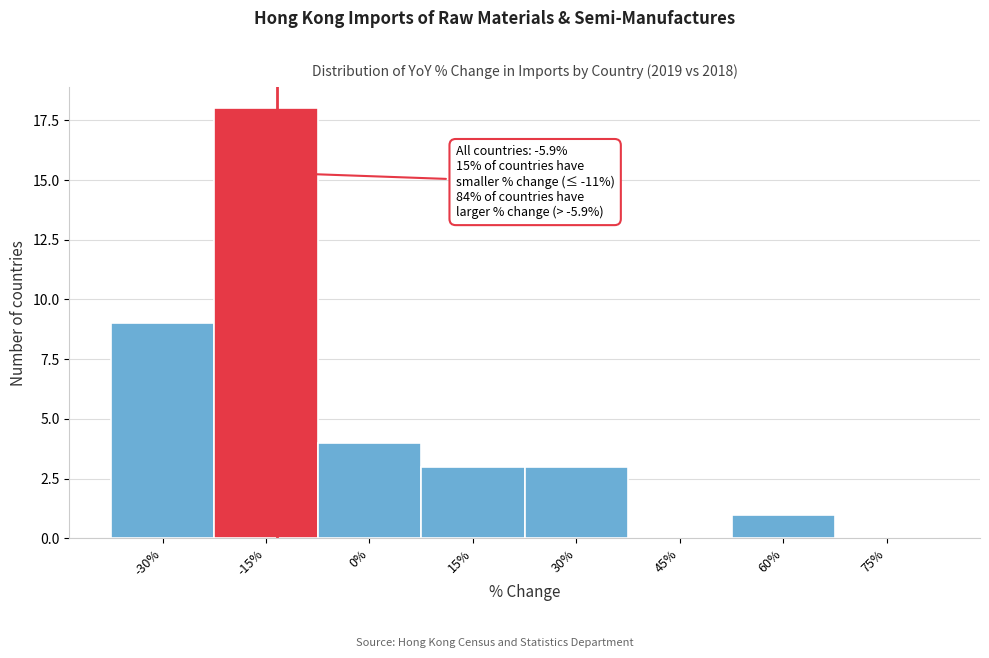

Reading left to right, extract all data points from this chart.

-30%=9	-15%=18	0%=4	15%=3	30%=3	45%=0	60%=1	75%=0